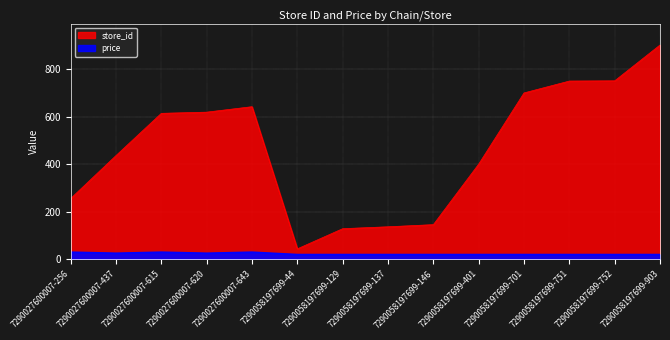

Is the value of store_id at 7290058197699-701 greater than the value of price at 7290027600007-256?

Yes